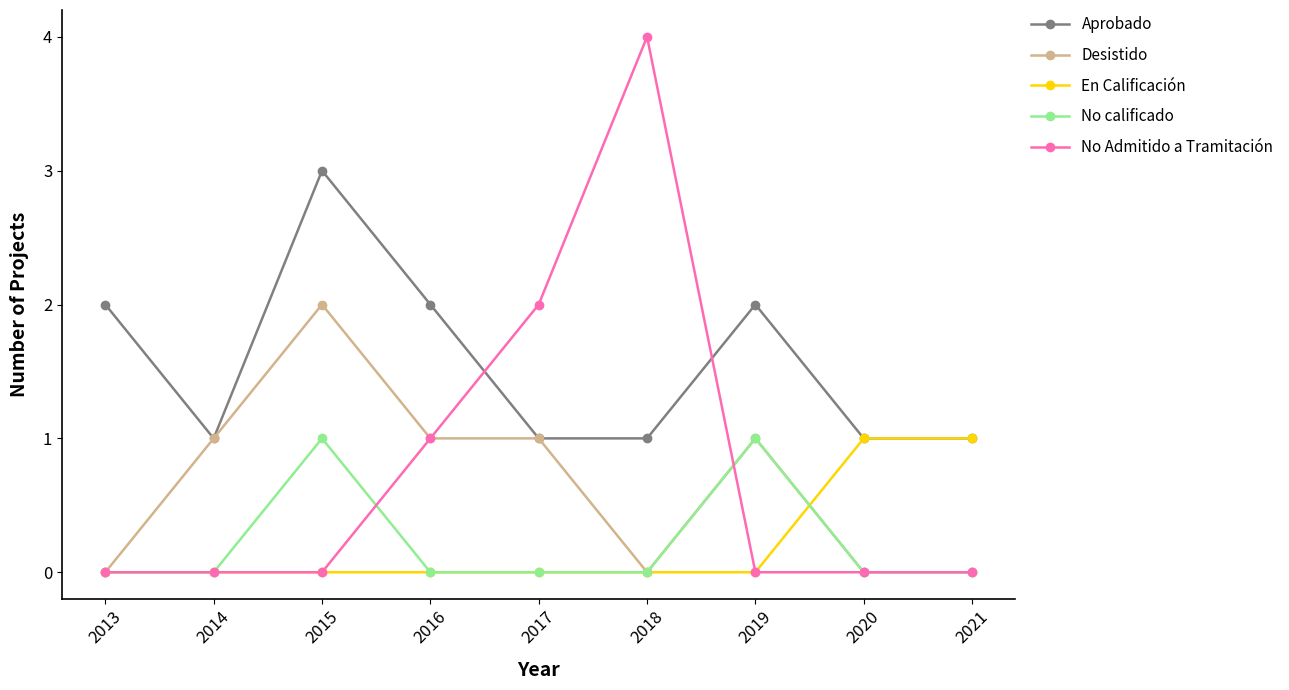

What is the total value across all series at 2018?

5